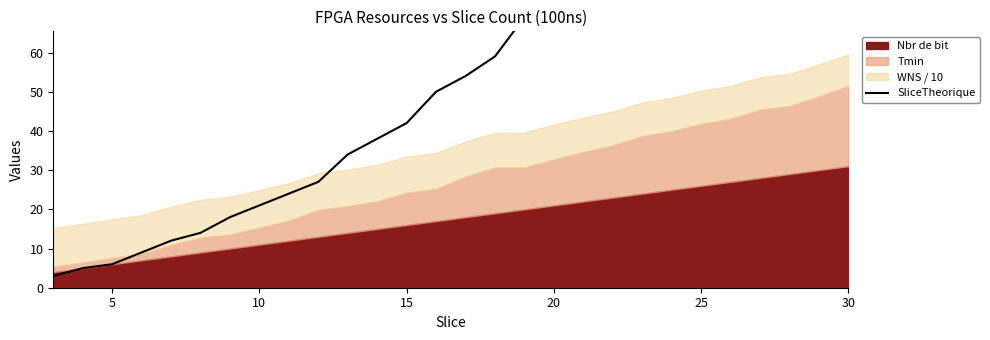

What is the sum of all values?

1722